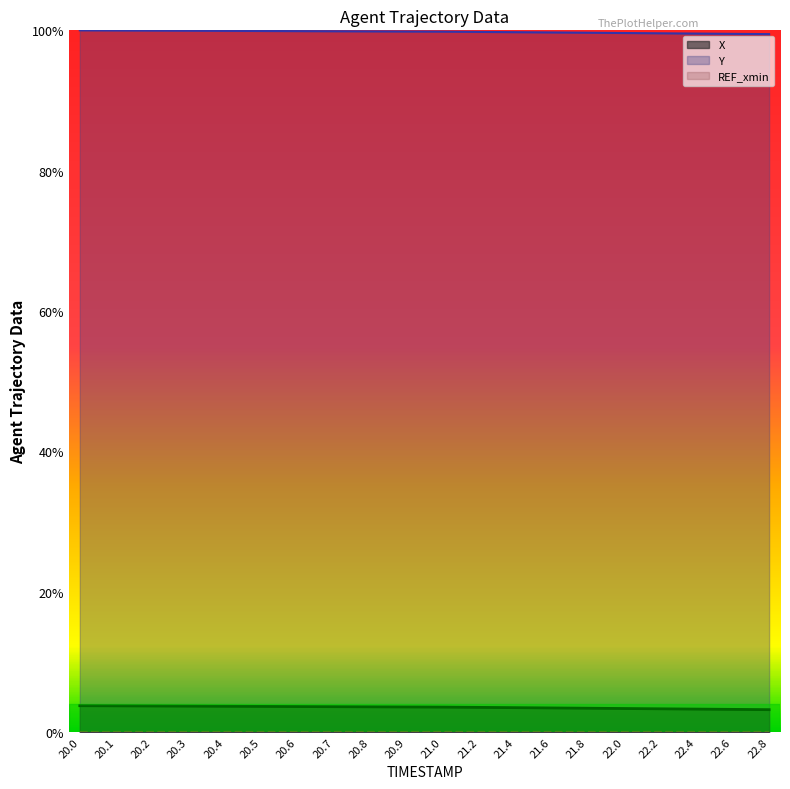

What is the label of the 18th point from the right?

20.2